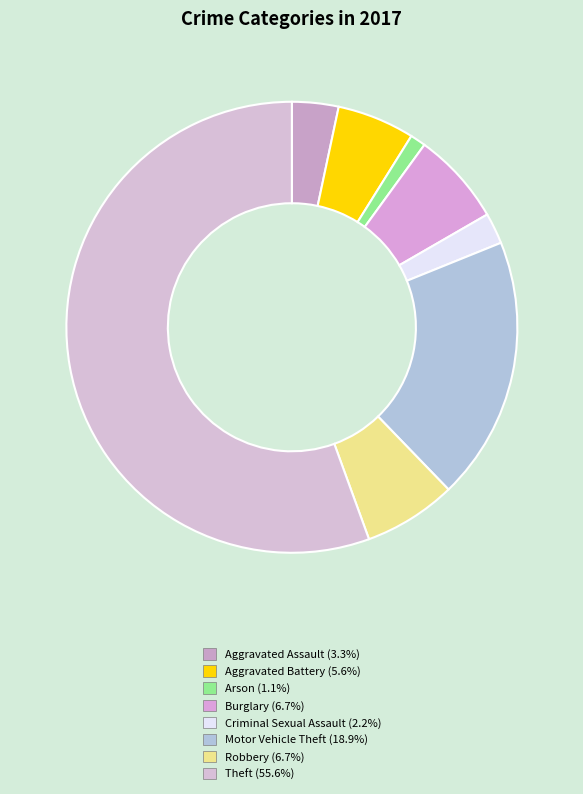

To the nearest percent, what is the average slice percentage?

12%